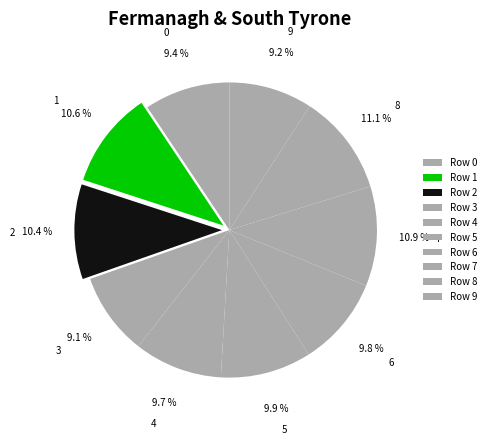

Which has a higher value, 6 or 7?

7